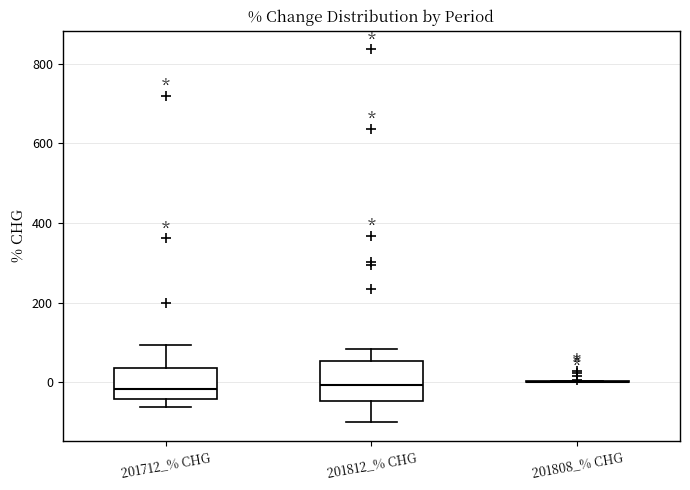

Reading left to right, transcribe this box plot: for each box, give where its median line is, the range the box spans, and where its two whiskers end, as read against the y-axis. The values are not printed on the chart, so give them approximately, as read against the axis.

201712_% CHG: median -20, box -40 to 40, whiskers -60 to 100
201812_% CHG: median 0, box -40 to 60, whiskers -100 to 80
201808_% CHG: box collapsed to a line at 0, whiskers 0 to 0